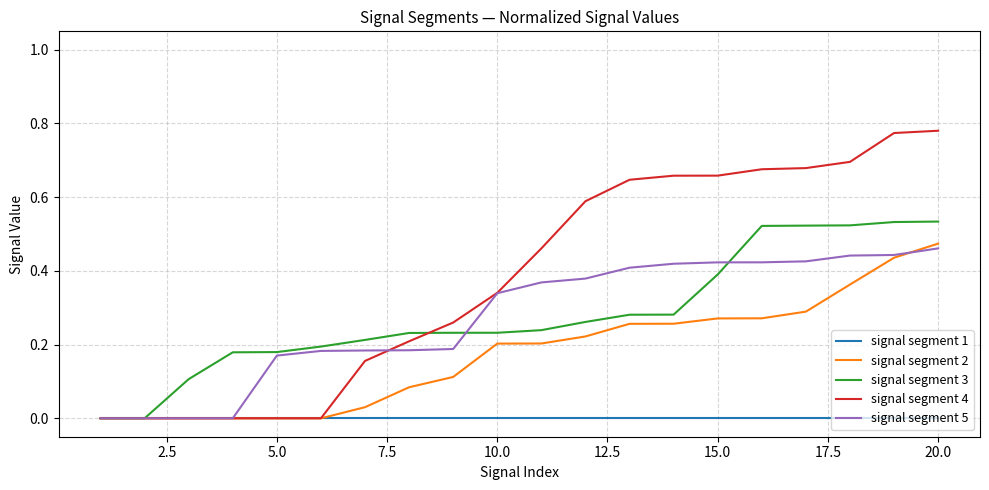

Count the number of data series in this chart.

5